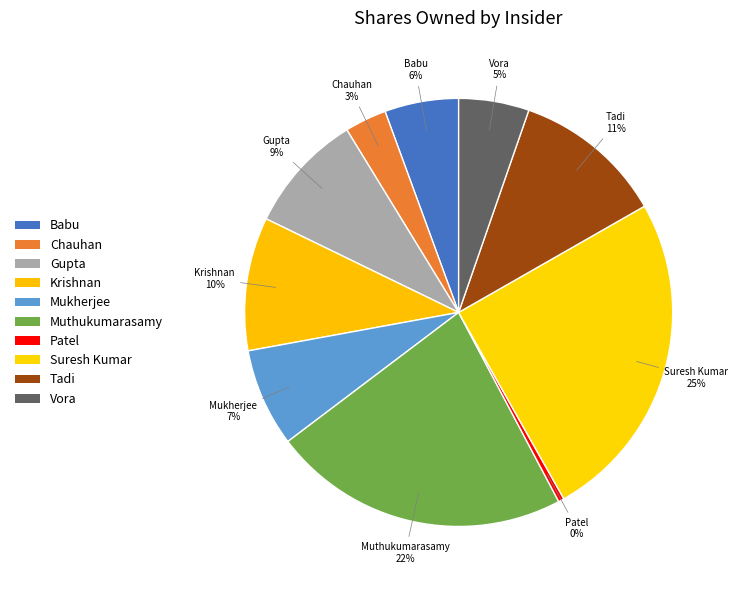

How many segments does this pie chart have?

10